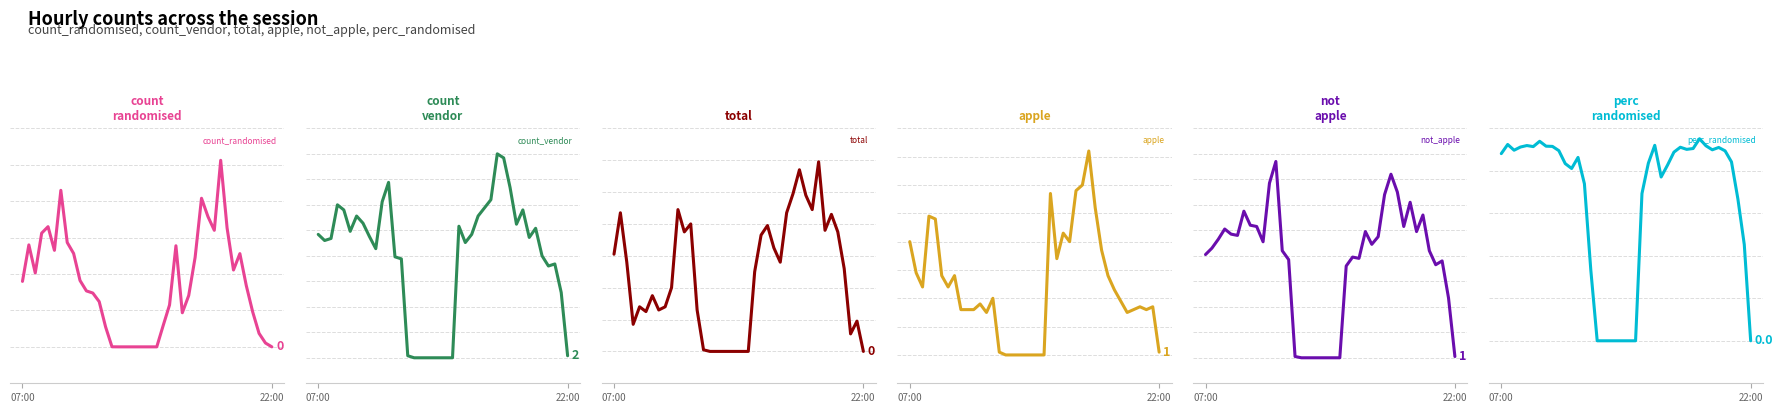

How many interior local valleys does the count_vendor series have?

7